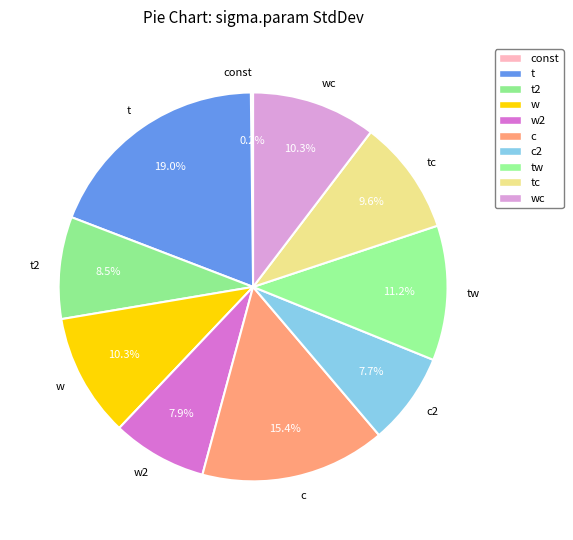

To the nearest percent, what is the difference between the largest and smallest slice percentages?

19%